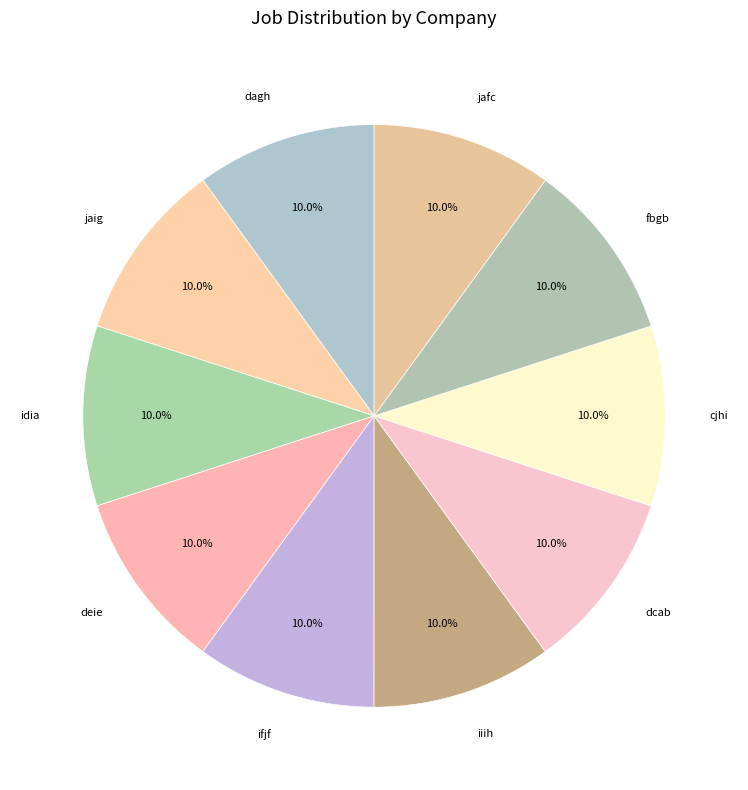

Is it true that iiih is 23% of the pie?

False